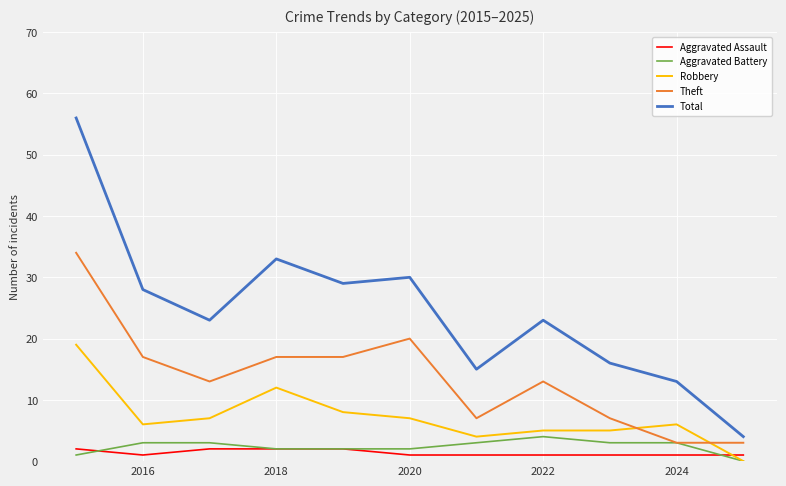

Which series has the largest total across all categories?

Total